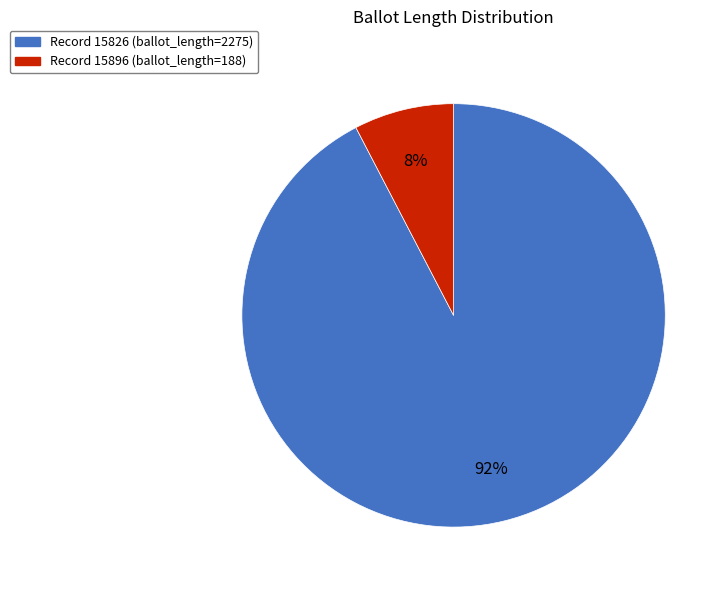

To the nearest percent, what is the average slice percentage?

50%